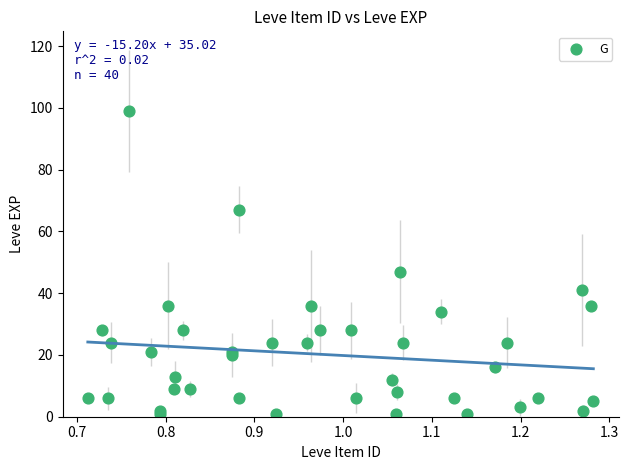

What Y value in the scatter plot is closest to 50?

47